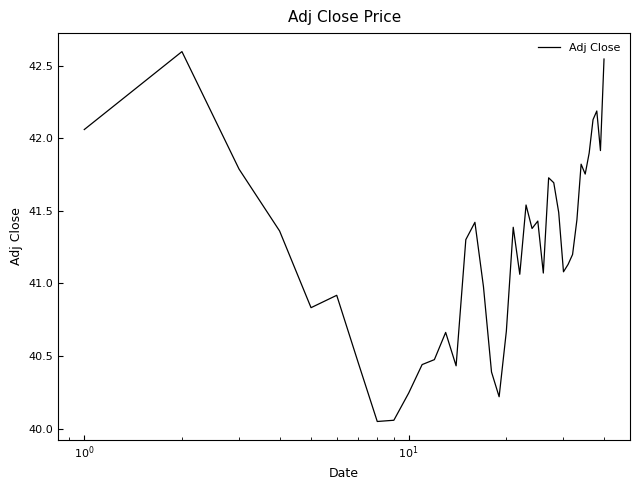

What is the difference between the maximum and minimum values?

2.5